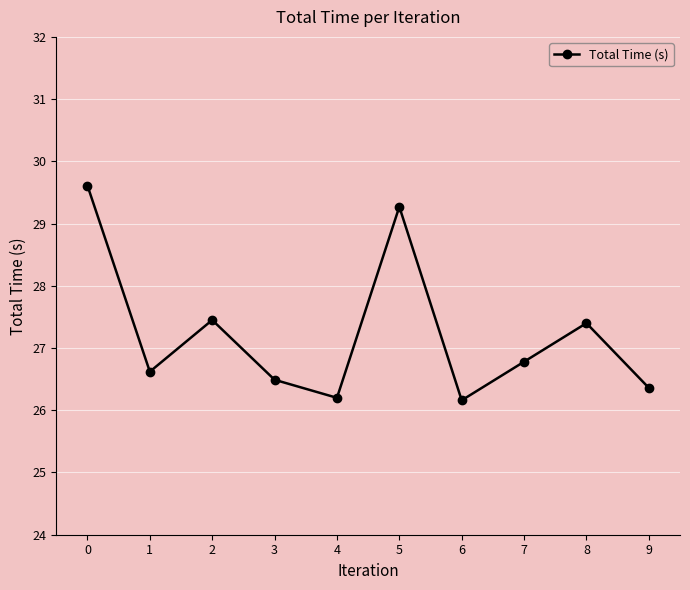

The chart shows a value of 6.6 at 7. True or false?

False